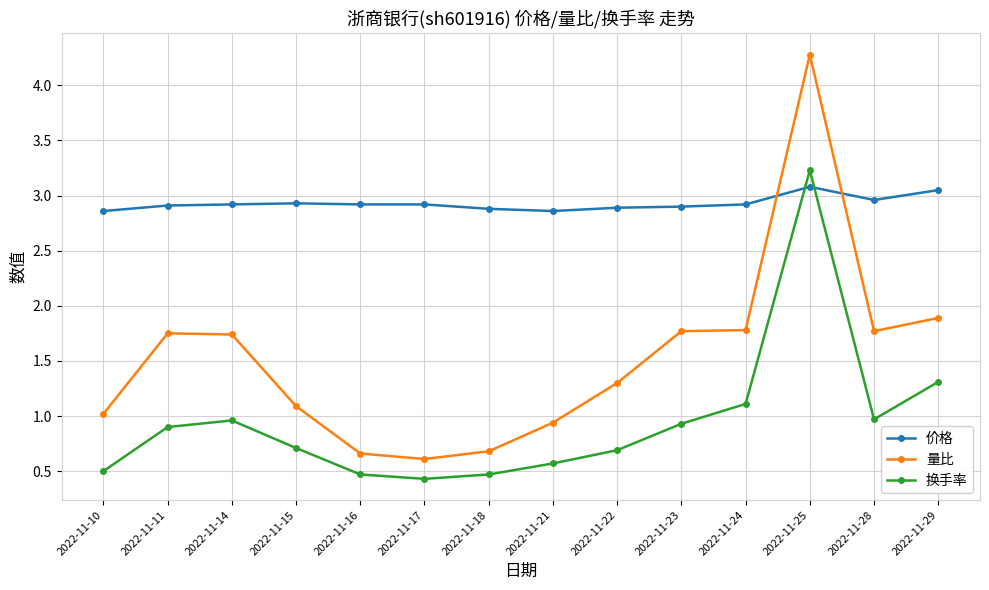

How many distinct data groups are displayed?

3